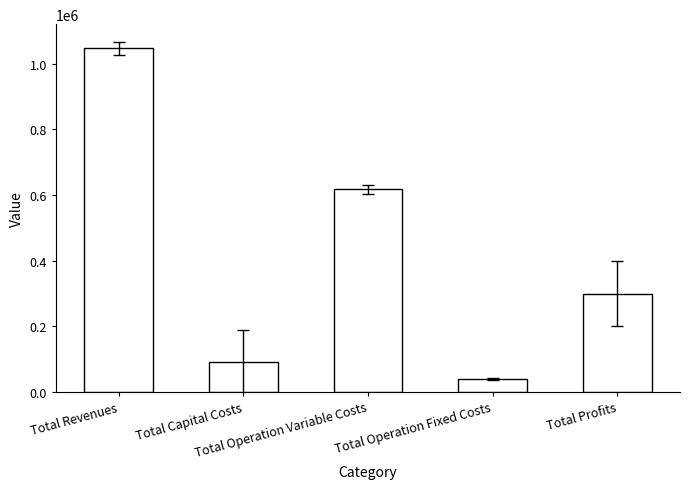

What is the difference between the maximum and minimum values?

1008237.4